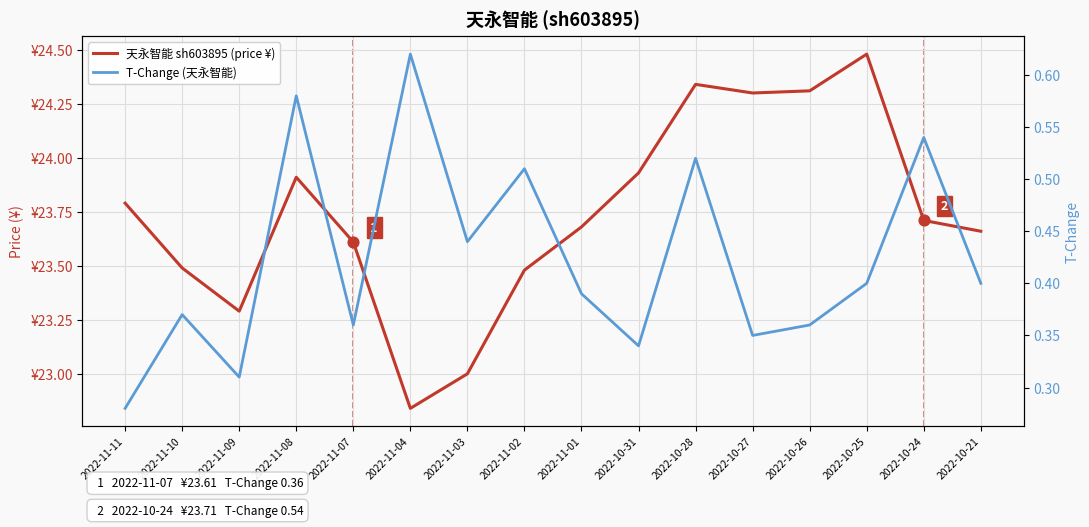

What are all the series names shown in the legend?

天永智能 sh603895 (price ¥), T-Change (天永智能)